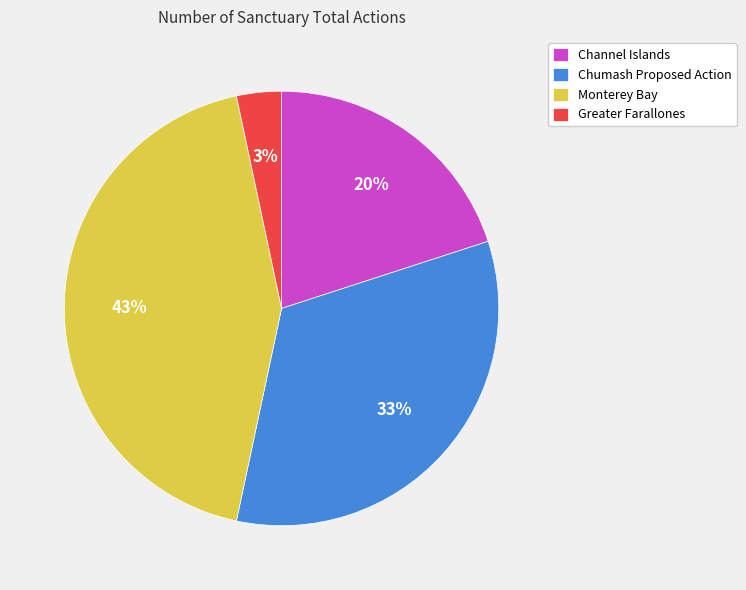

Which has a higher value, Greater Farallones or Channel Islands?

Channel Islands